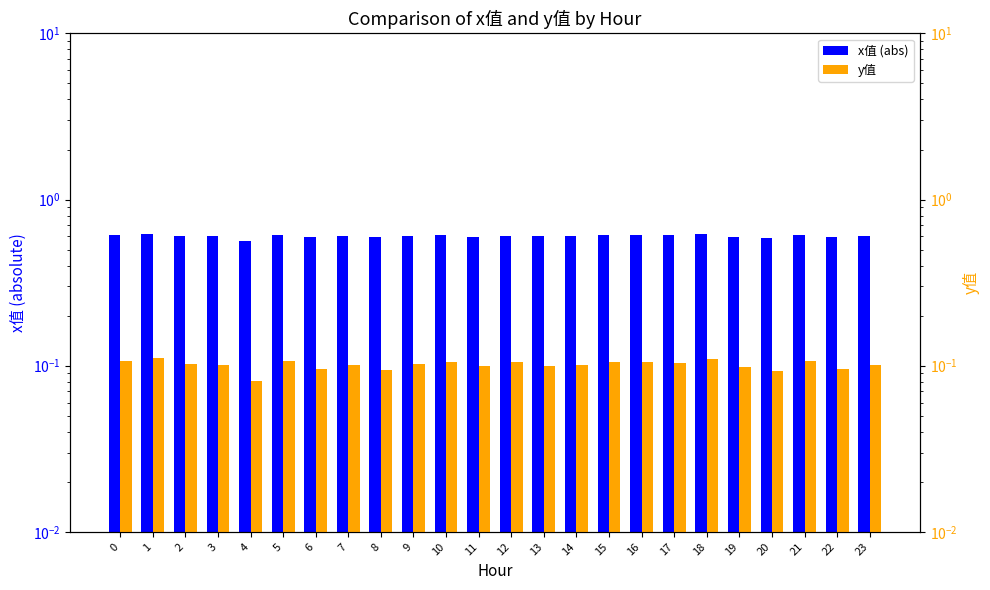

Rank the series at 3 from highest to lowest value.

x值 (abs), y值